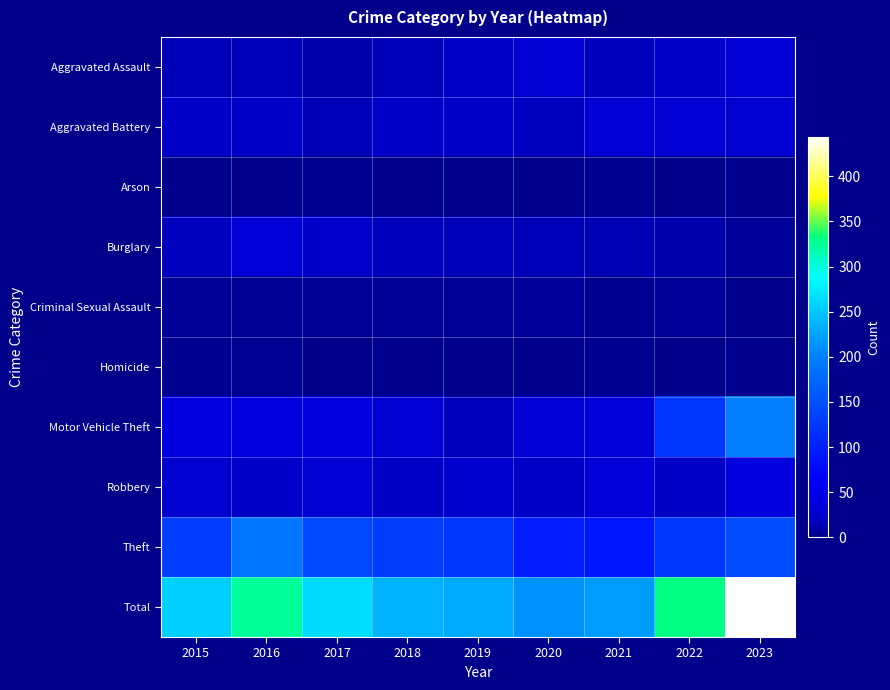

Which label corresponds to the largest value in the chart?

2023